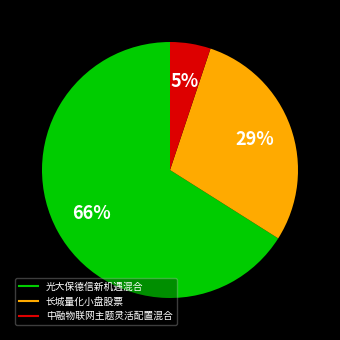

What percentage is the 光大保德信新机遇混合 slice, to the nearest percent?

66%